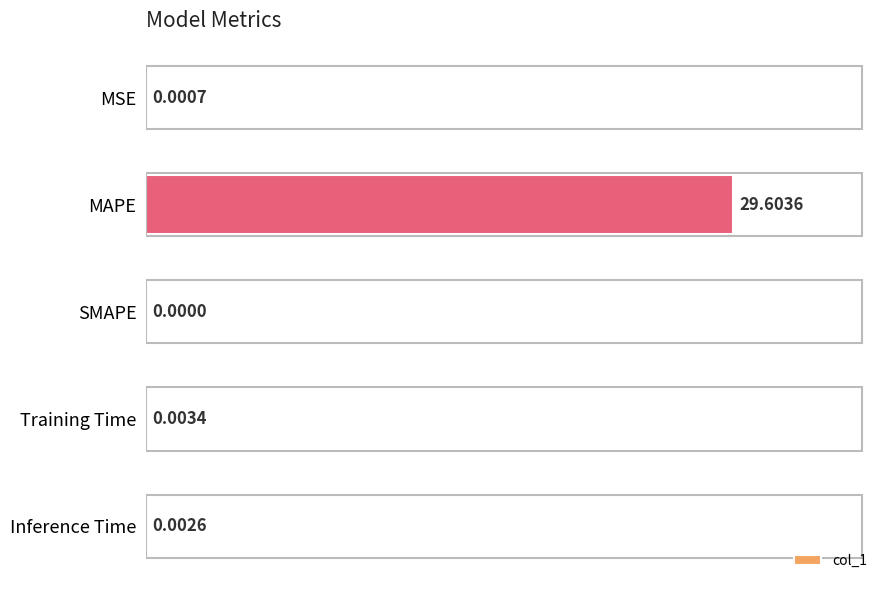

At which label is the value closest to 14?

Training Time